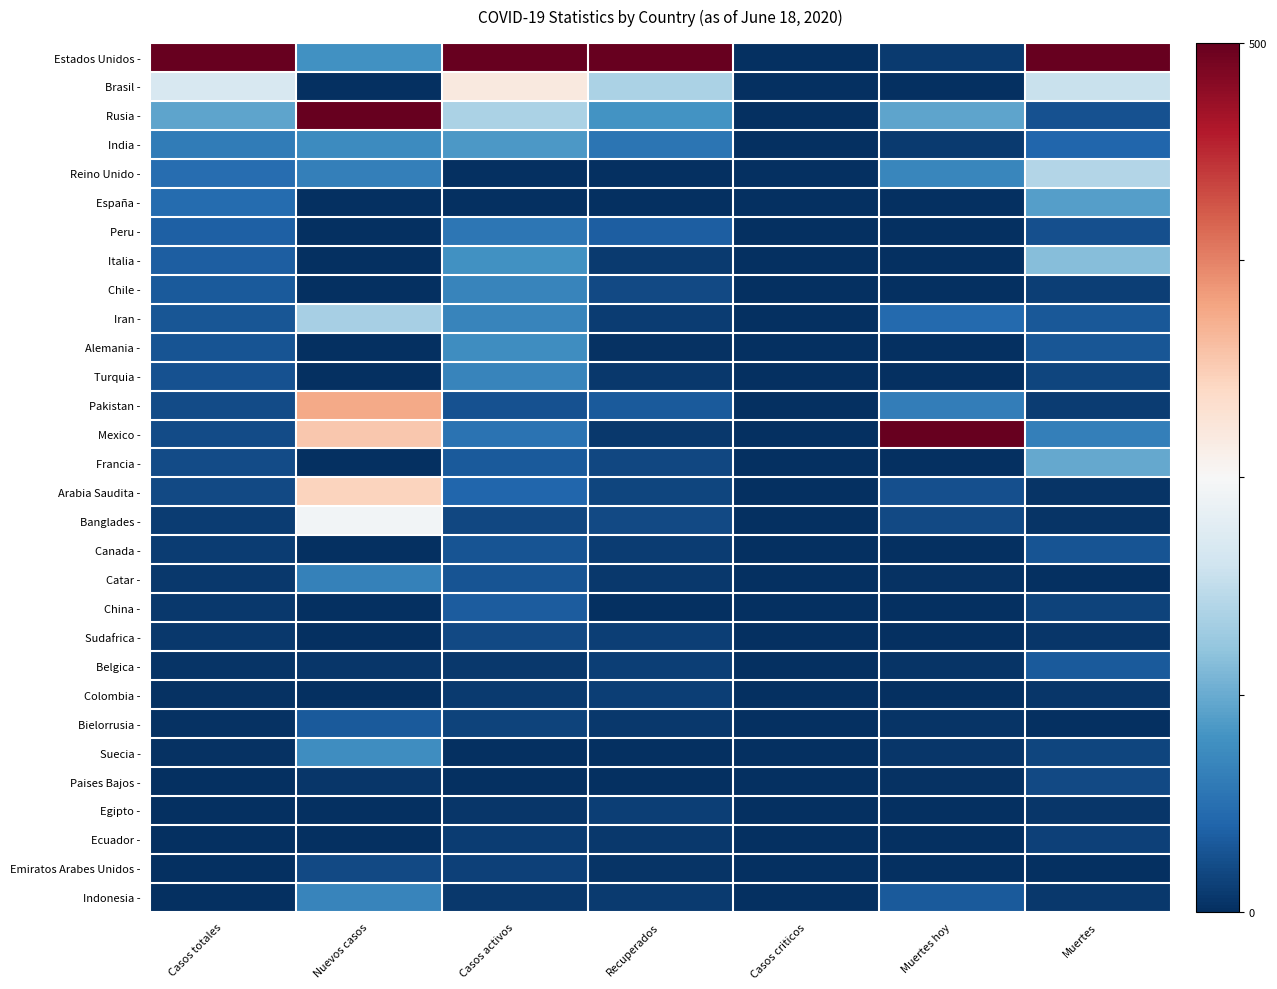

What is the greatest value displayed?

1.0